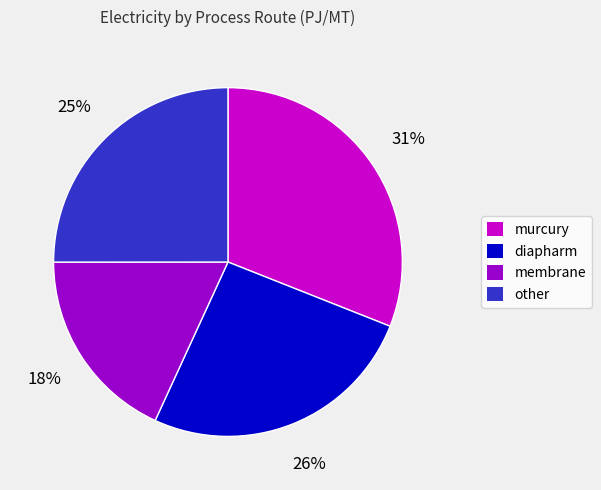

To the nearest percent, what is the difference between the diapharm and murcury slice percentages?

5%